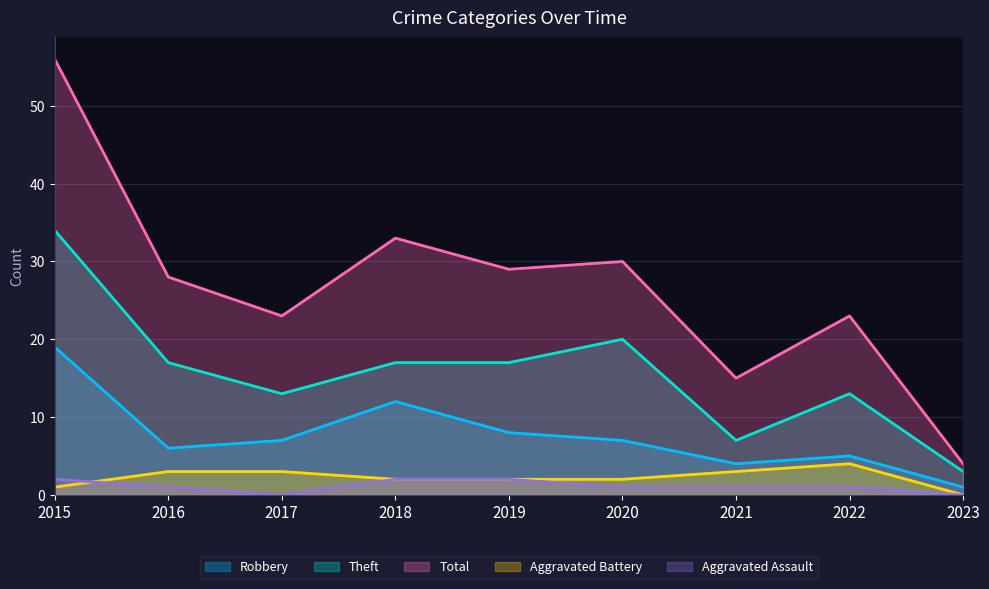

At which label is Total closest to 30?

2020